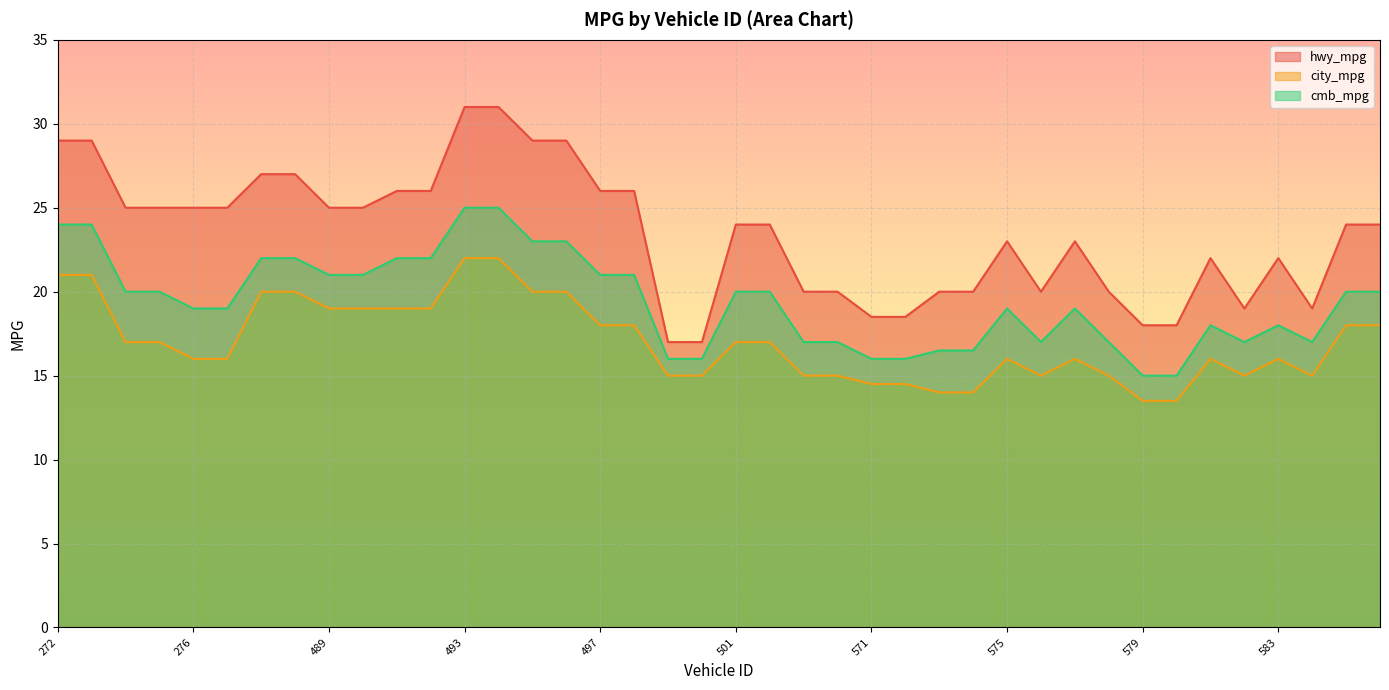

What is the value of the hwy_mpg point at the 19th from the left?

17.0